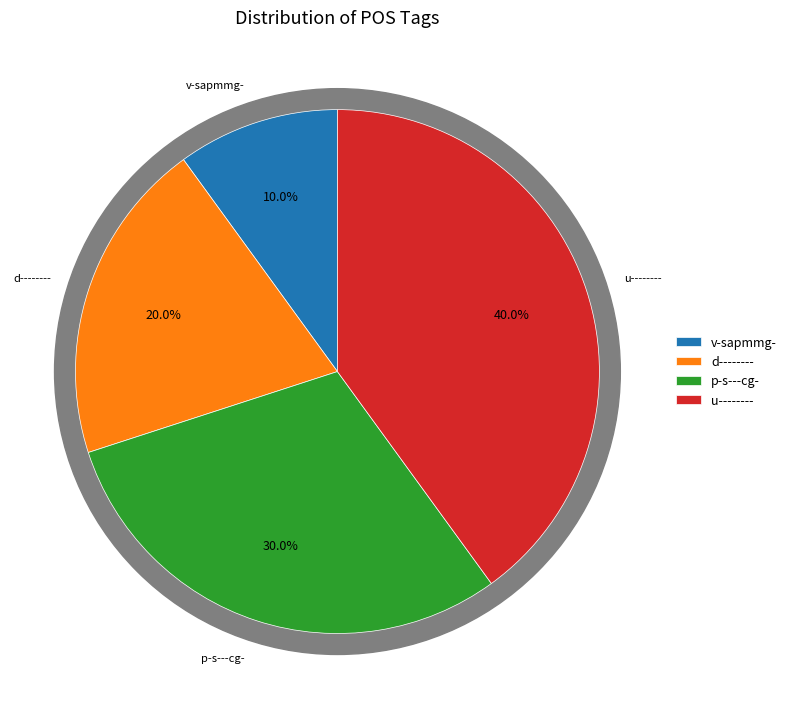

What percentage is the p-s---cg- slice, to the nearest percent?

30%